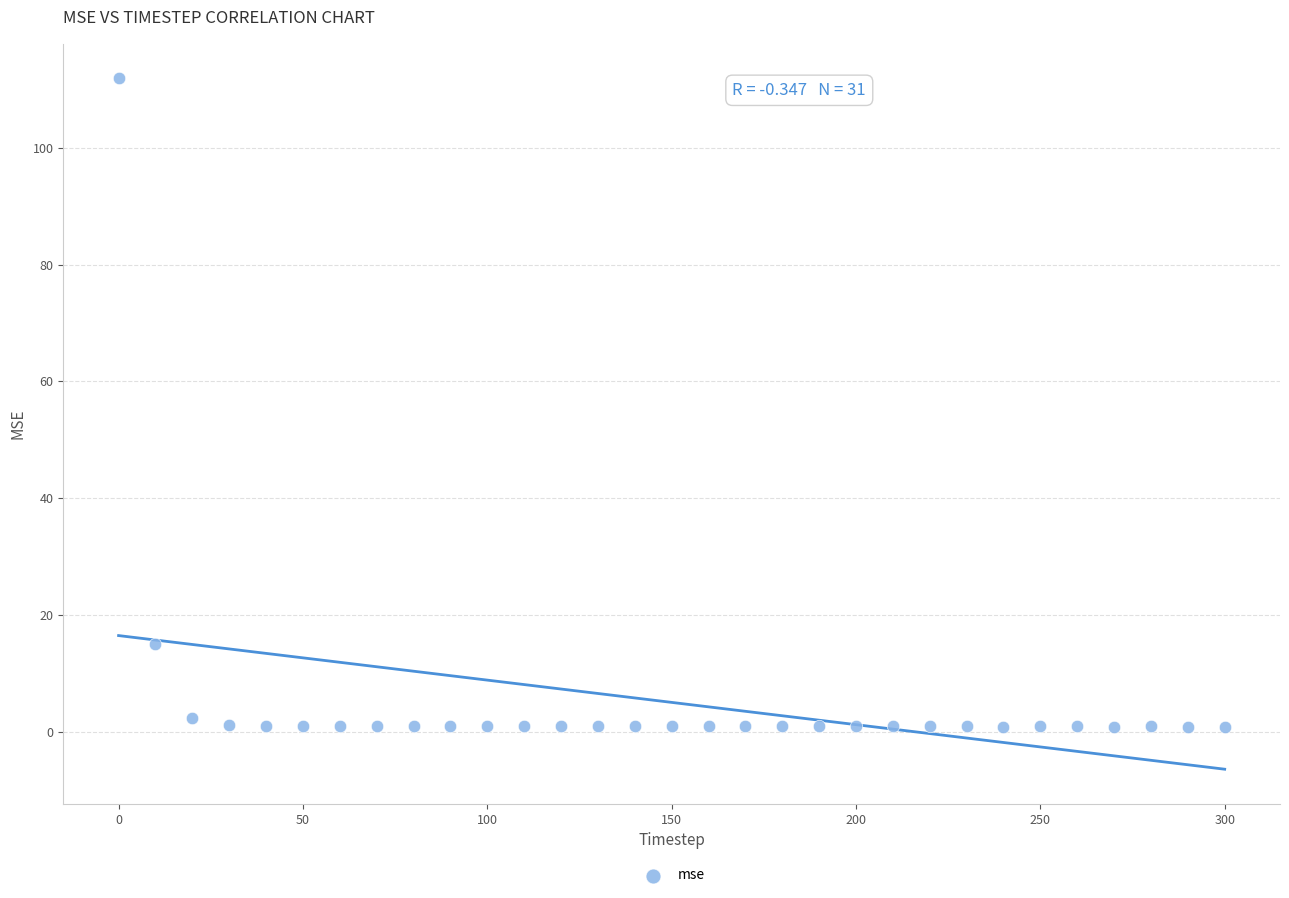

What Y value in the scatter plot is closest to 56?

15.1